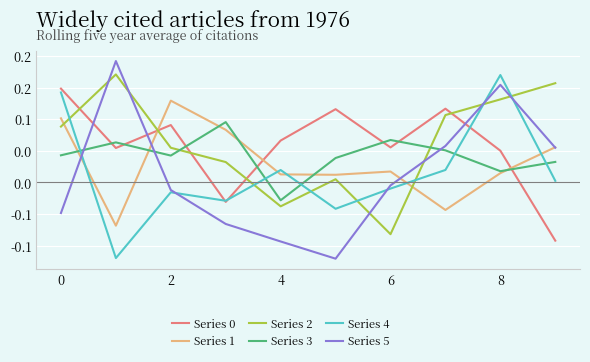

At which category is the sum across all series the highest?

8